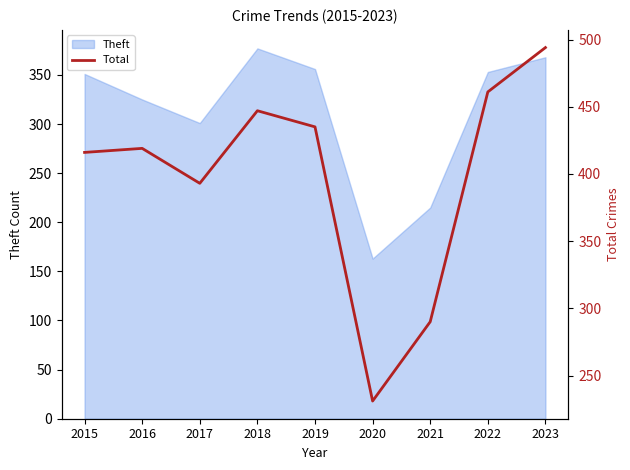

Where is Theft nearest to the value 270?

2017